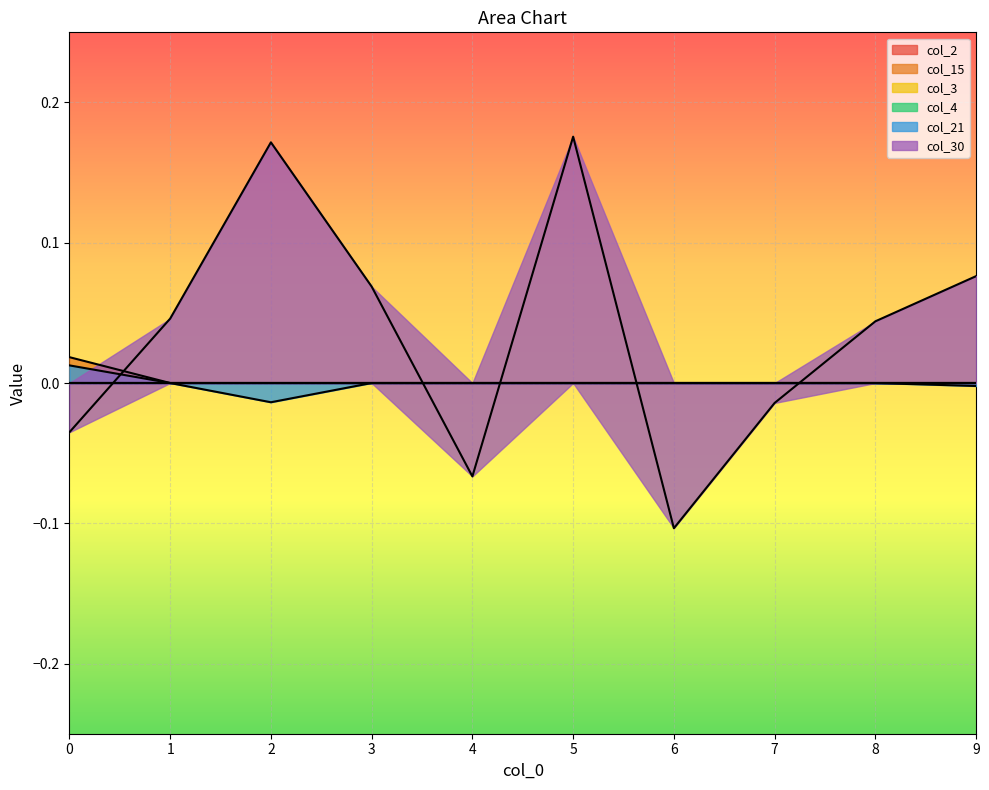

Rank the series at 8 from highest to lowest value.

col_30, col_15, col_21